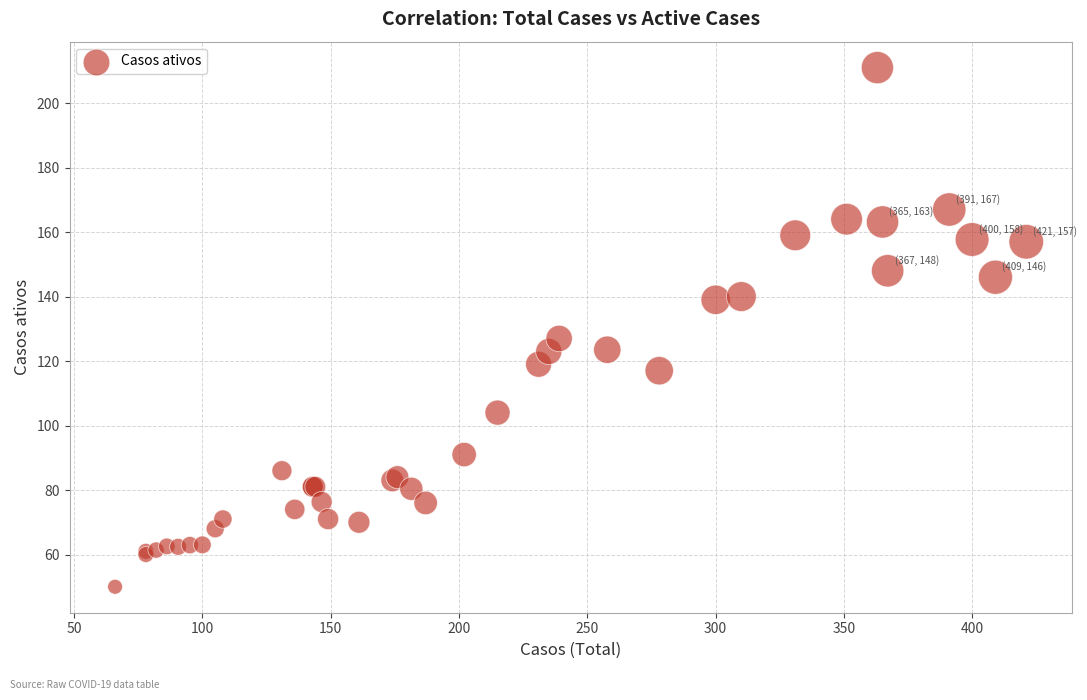

What Y value in the scatter plot is closest to 130?

127.0